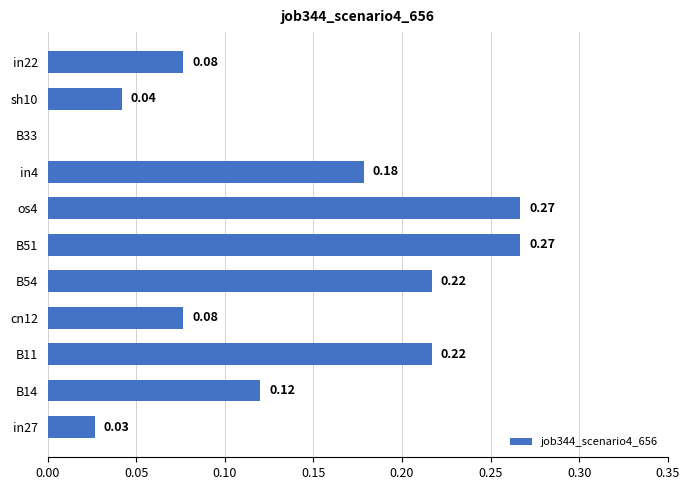

What is the sum of all values?

1.5